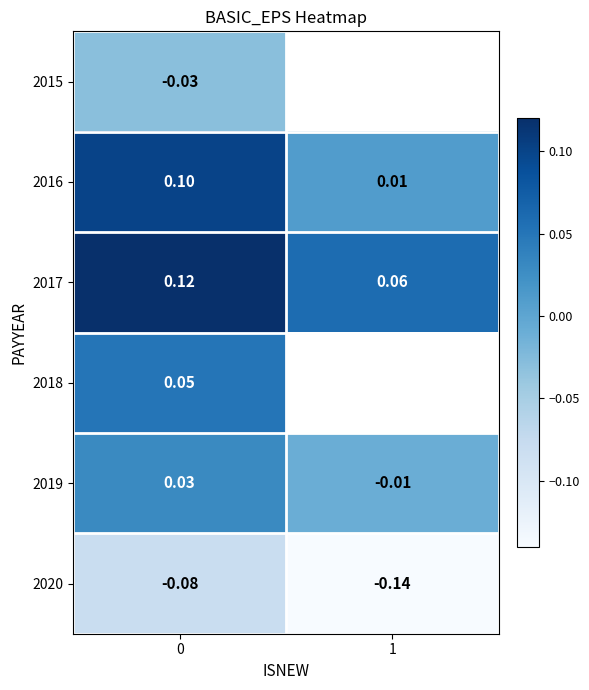

Is the value of 2019 at 0 greater than the value of 2017 at 1?

No